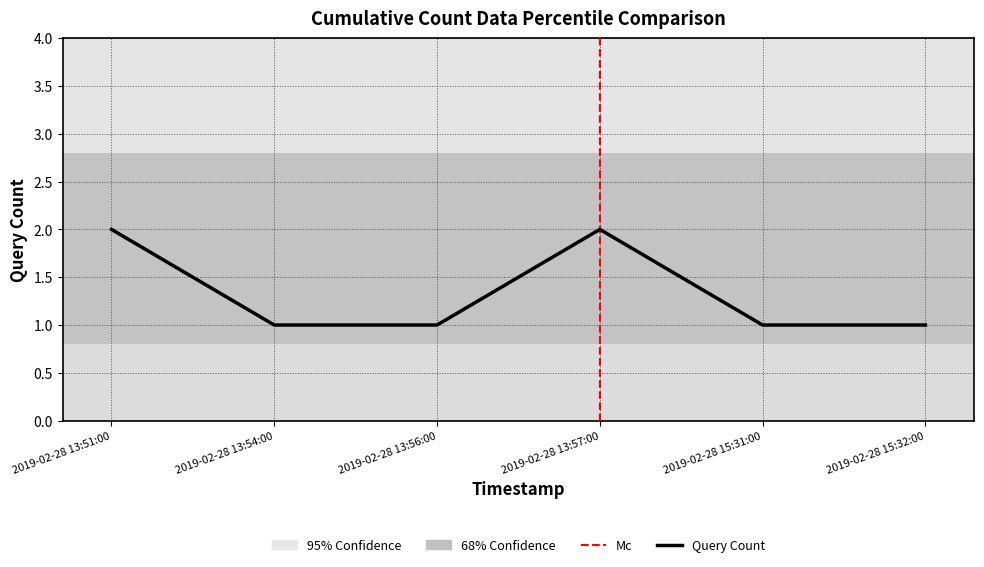

Which category has the lowest value across all series?

2019-02-28 13:54:00